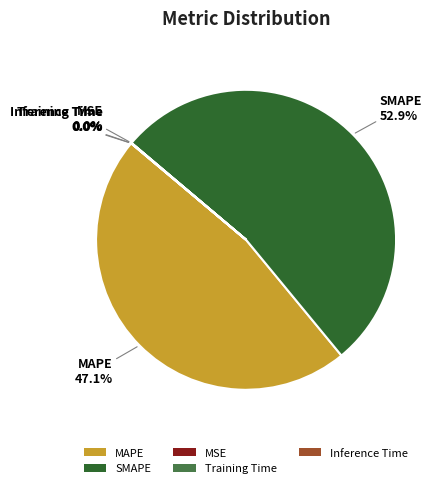

Combined, do SMAPE and MAPE account for over 50%?

Yes